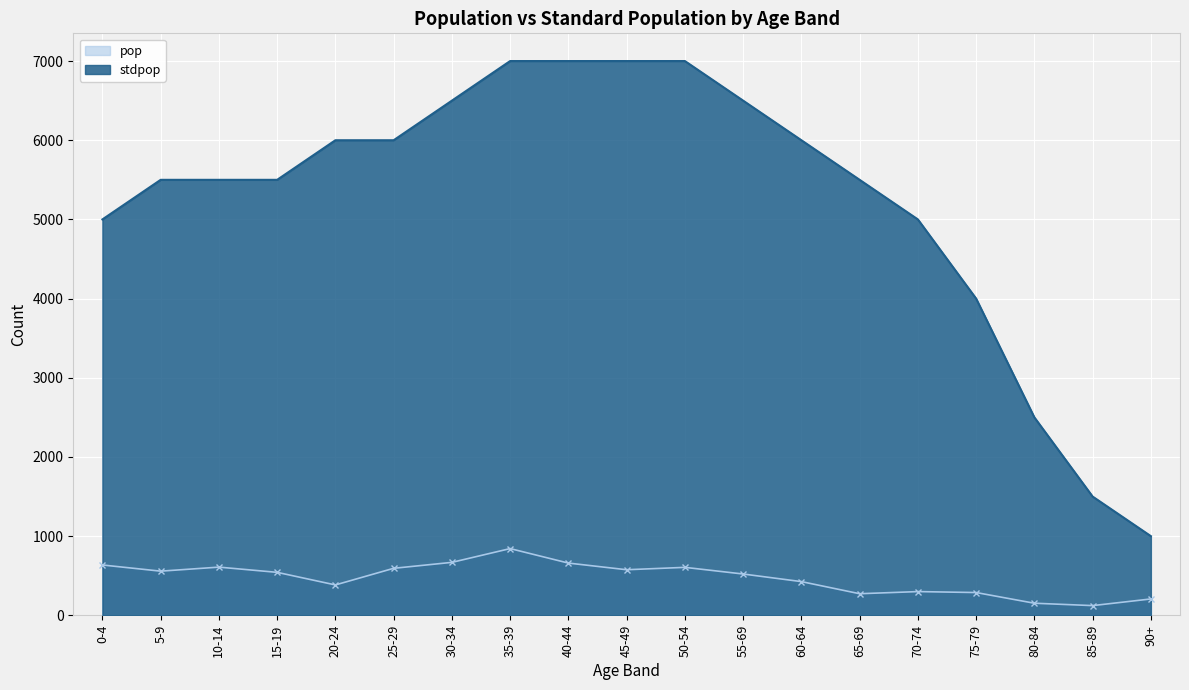

True or false: pop and stdpop intersect in this chart.

False